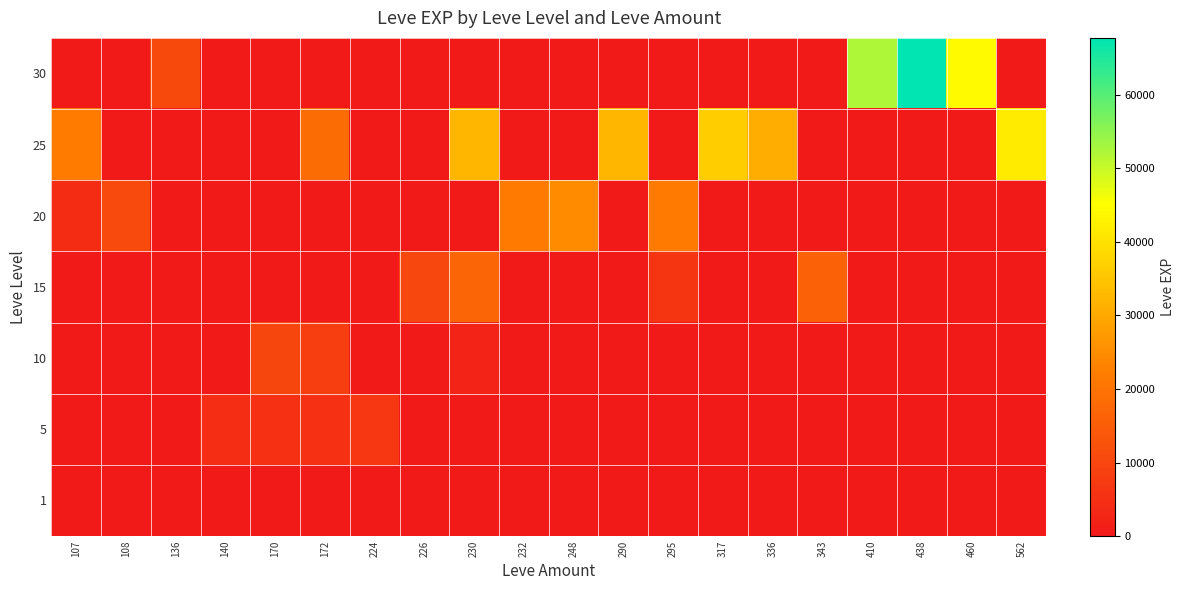

Which has a higher value, 410 or 170?

410